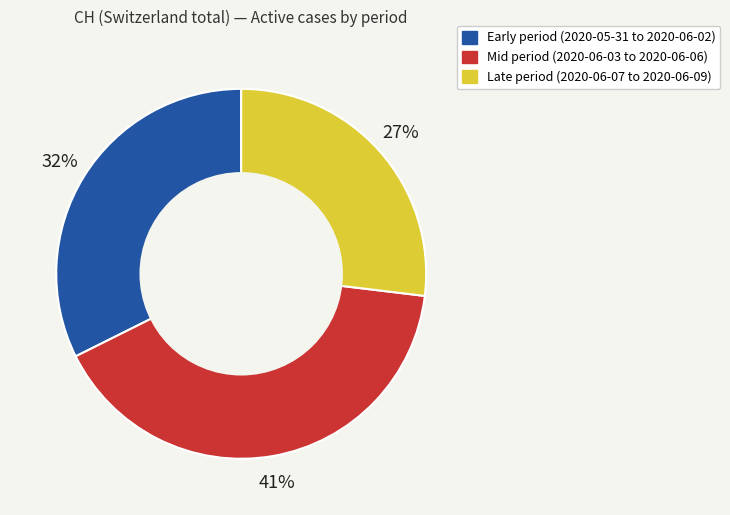

Is there a majority slice in this chart?

No